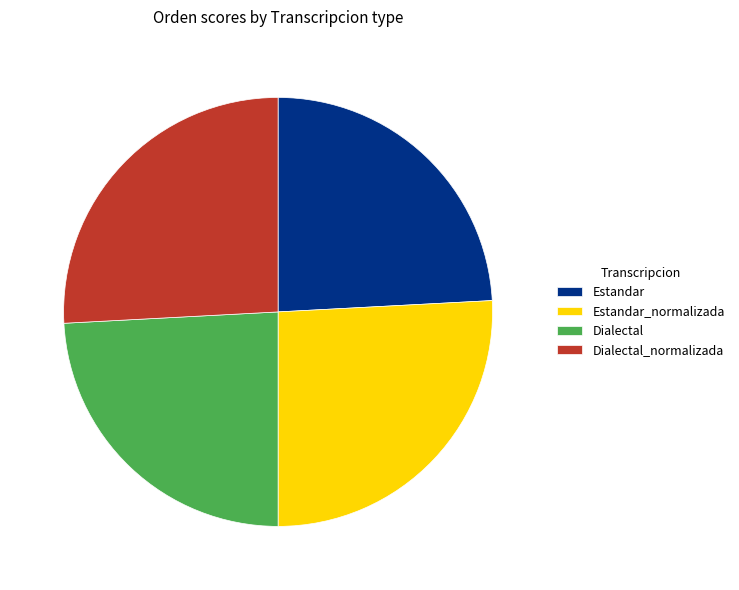

How many slices are in this pie chart?

4